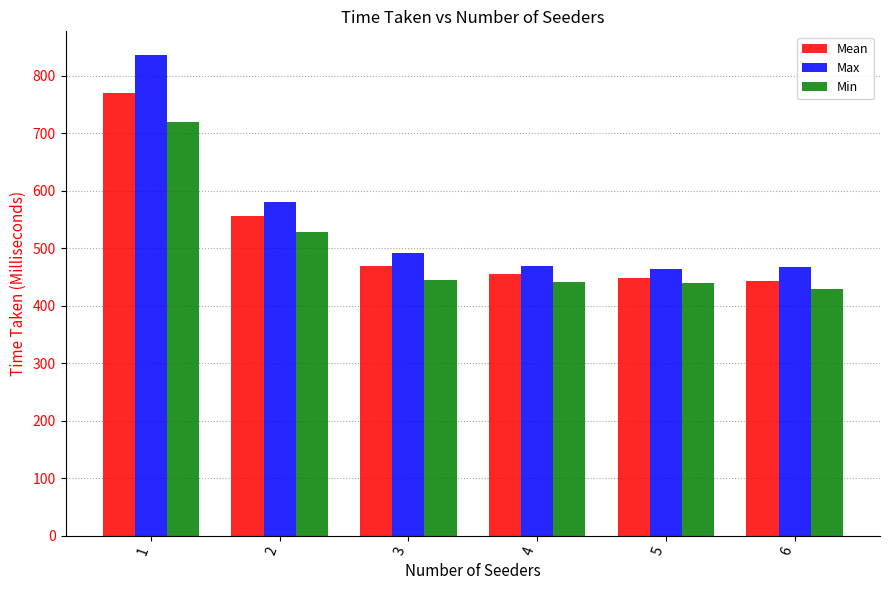

Is it true that Min equals 439.6 at 5?

True